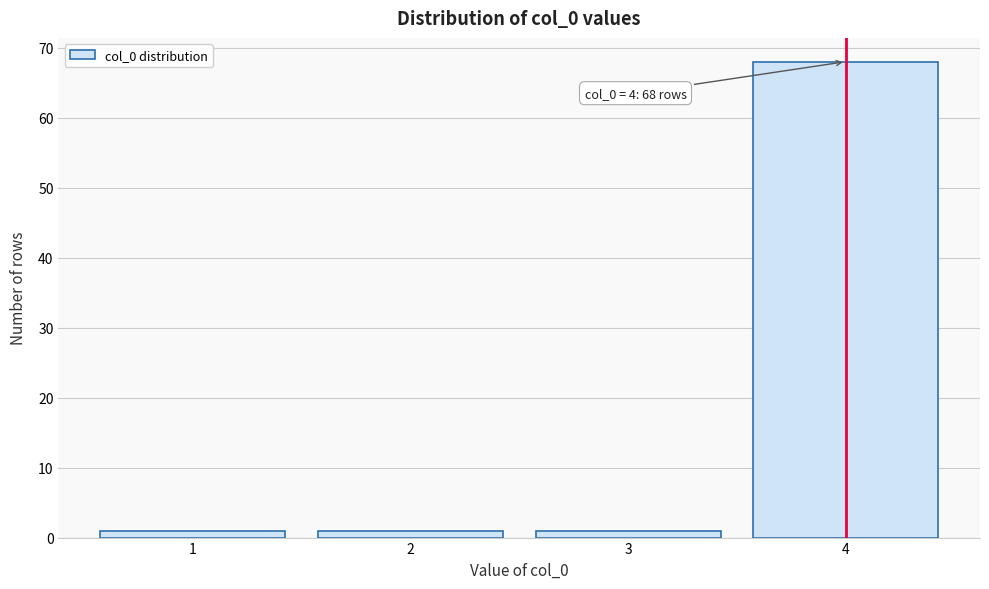

Which range on the x-axis has the tallest bar?

3.5 to 4.5